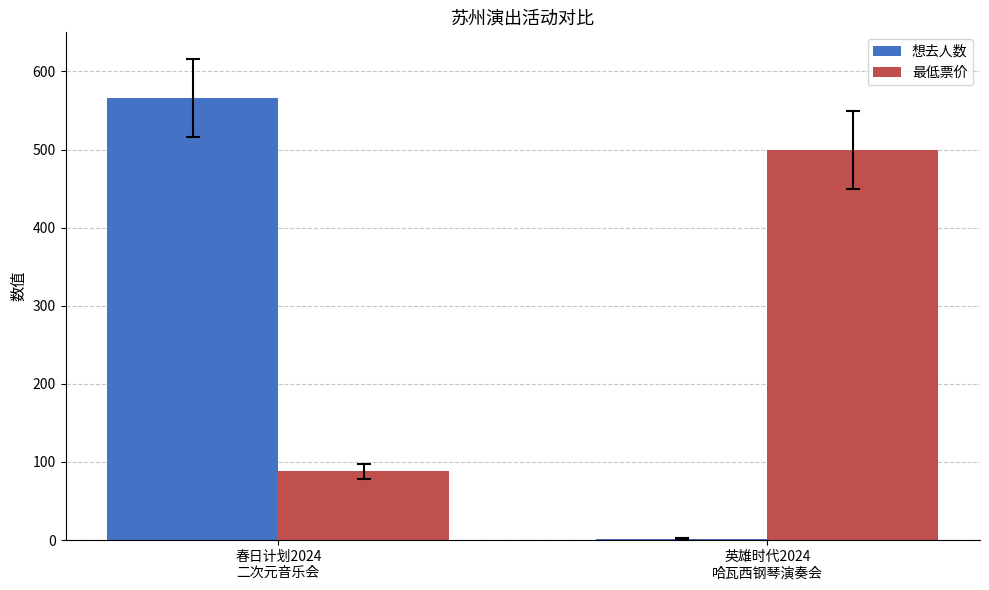

Reading right to left, what are all the values shown in this chart?

想去人数: 英雄时代2024
哈瓦西钢琴演奏会=2	春日计划2024
二次元音乐会=566
最低票价: 英雄时代2024
哈瓦西钢琴演奏会=499	春日计划2024
二次元音乐会=88